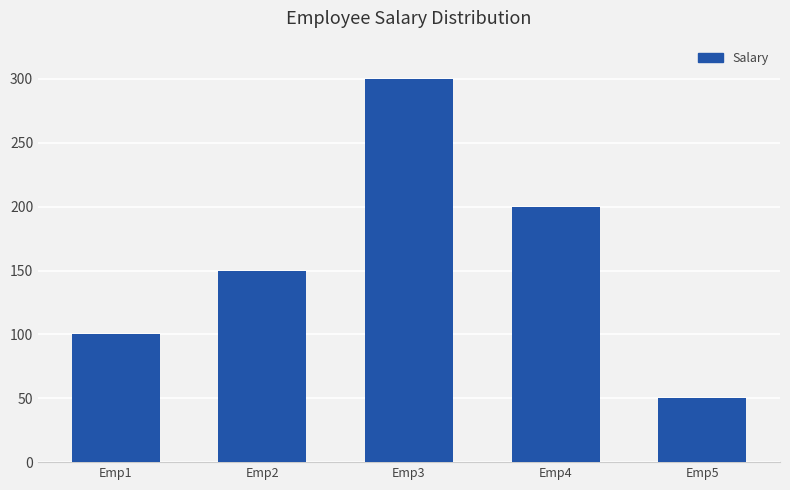

Is it true that the value at Emp4 is 112?

False